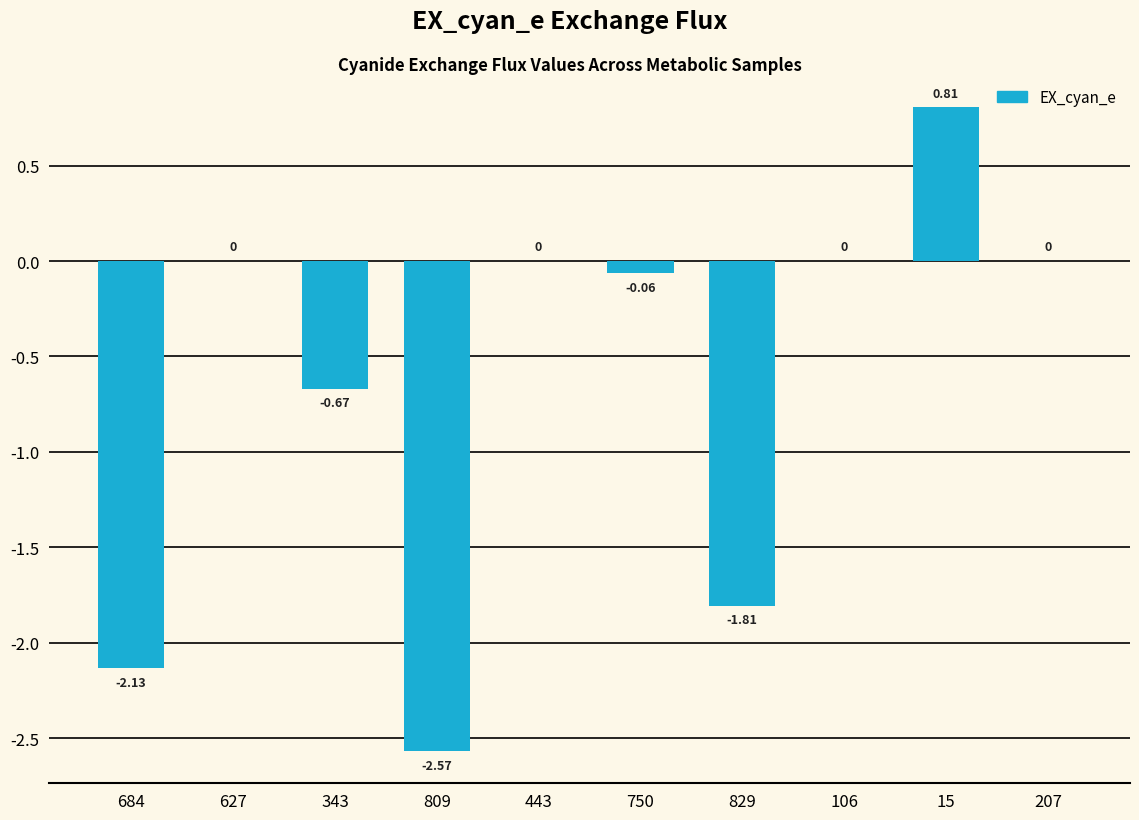

What is the sum of all values?

-6.4